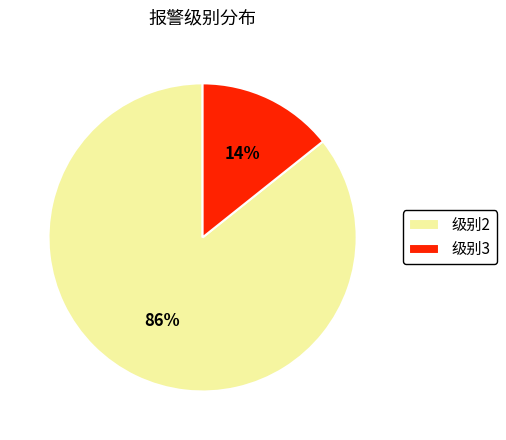

True or false: 级别3 accounts for 14% of the total.

True